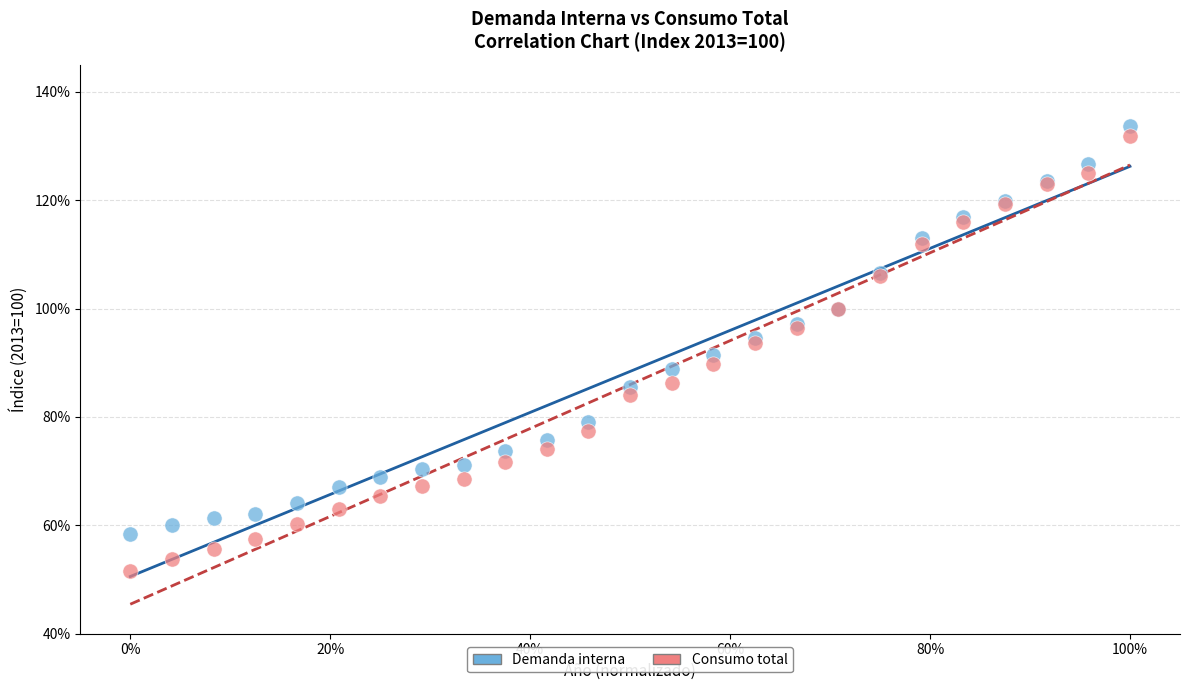

Which series has the largest Y range (max minus min)?

Consumo total